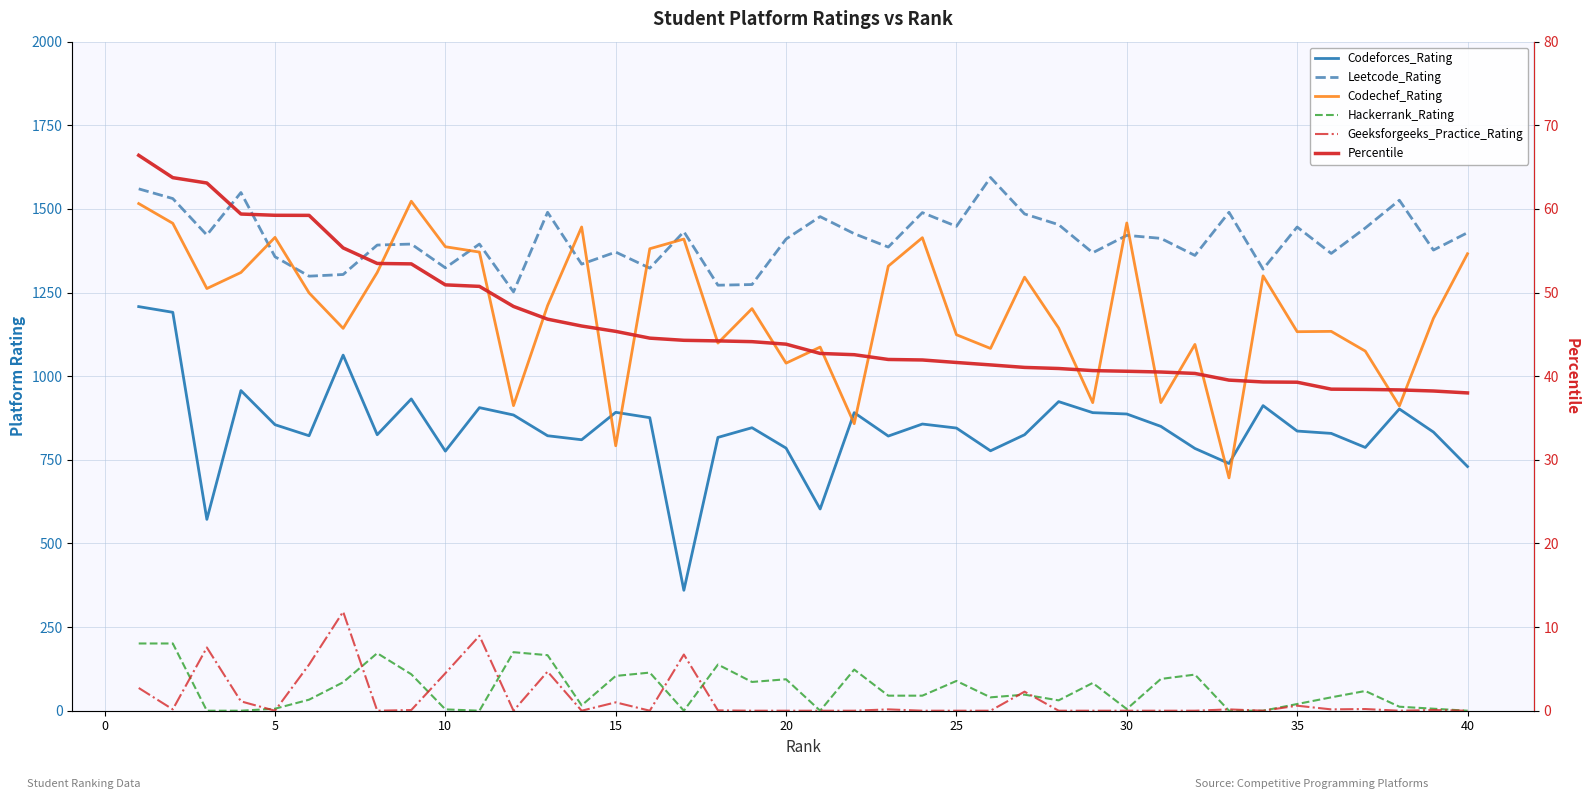

What is the lowest value of the Codeforces_Rating series?

360.0